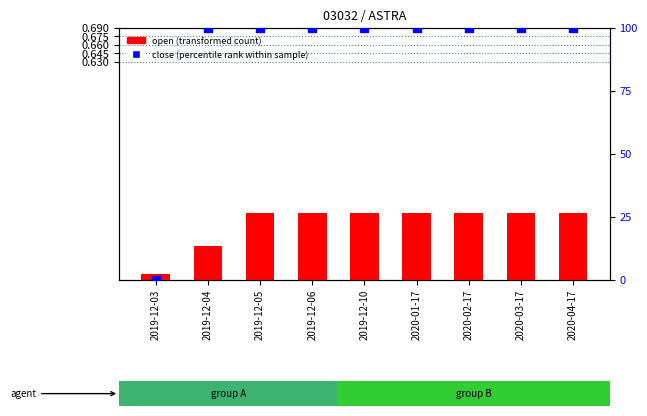

Between 2019-12-05 and 2019-12-10, which is larger?

2019-12-05